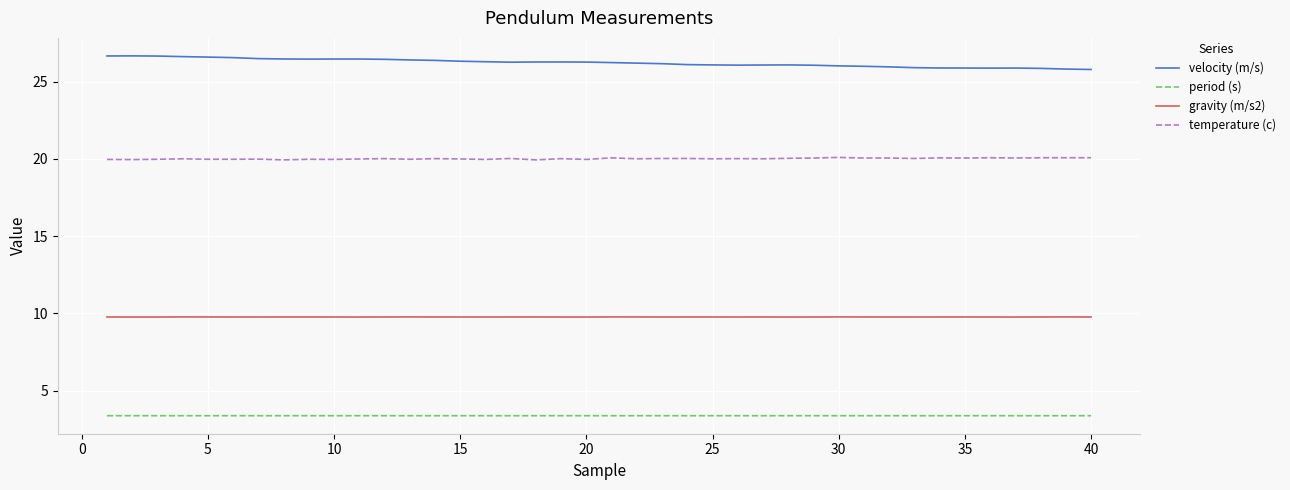

What is the difference between the maximum and minimum values in the velocity (m/s) series?

0.9